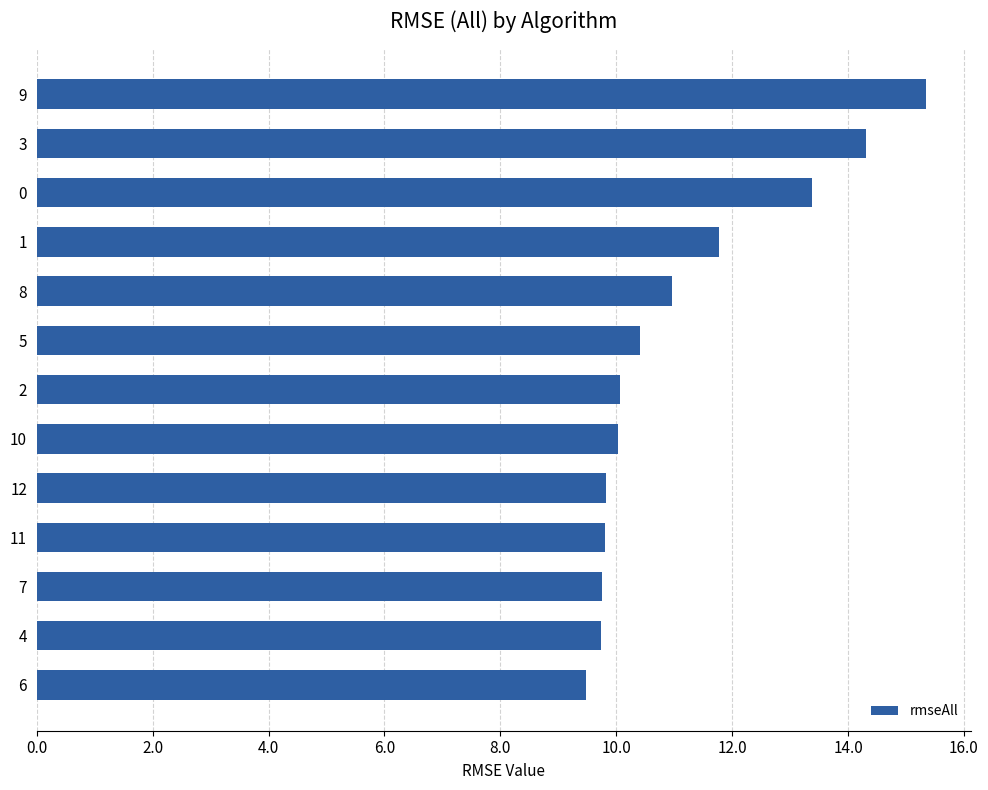

The value at 10 is 22.3. True or false?

False